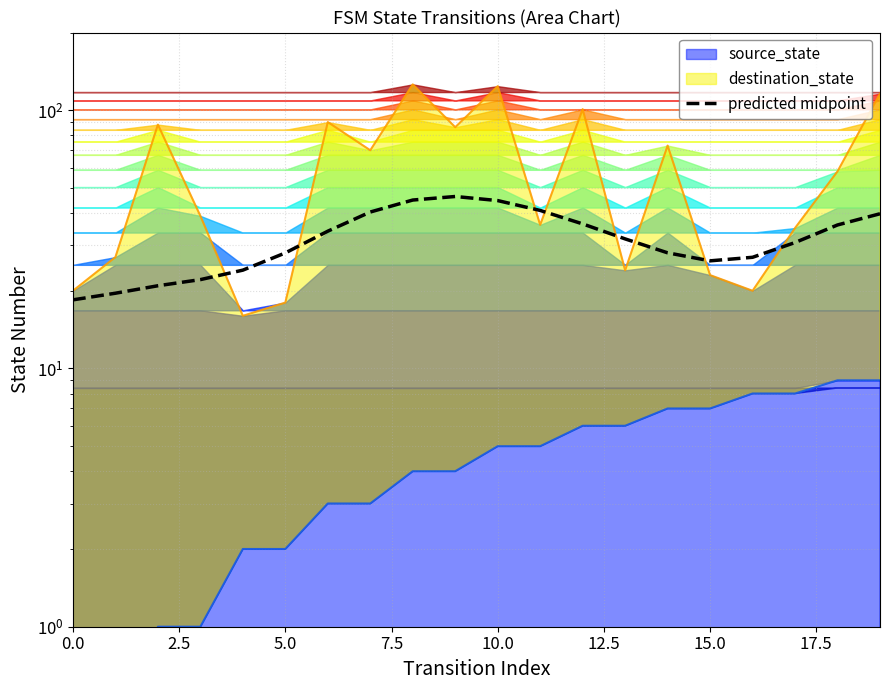

What is the value of the 6th point from the left?

28.0